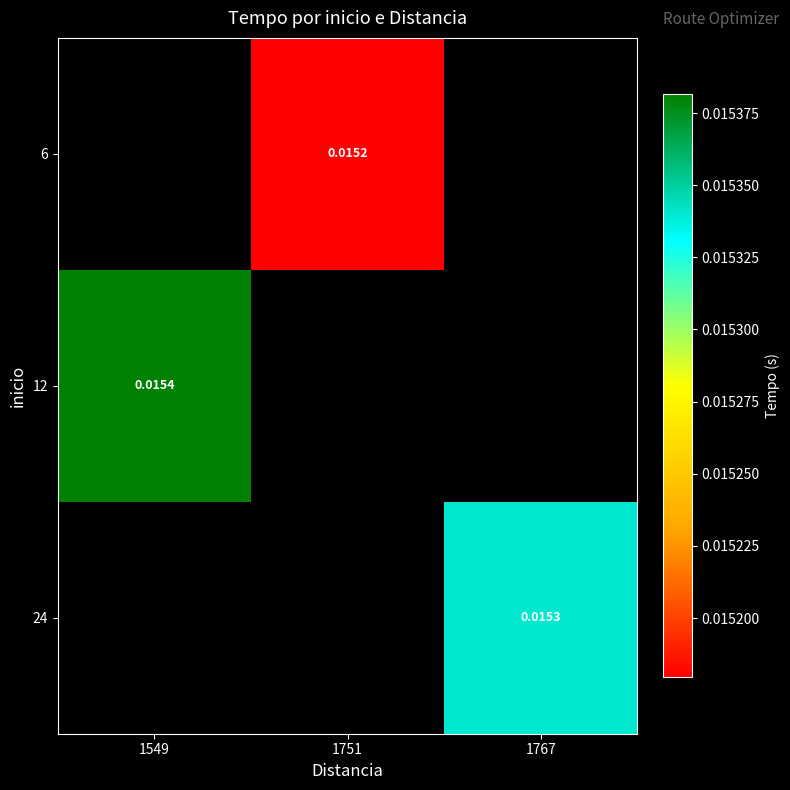

Is the value of 6 at 1751 greater than the value of 24 at 1767?

No